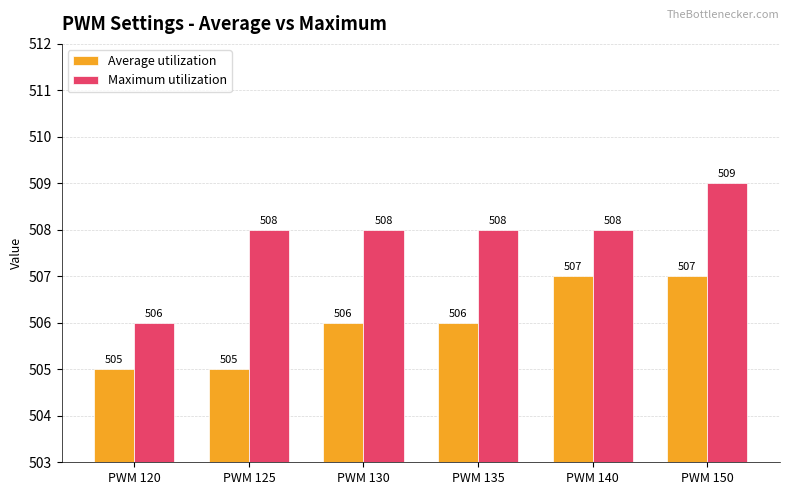

Which series has the largest range (max minus min)?

Maximum utilization